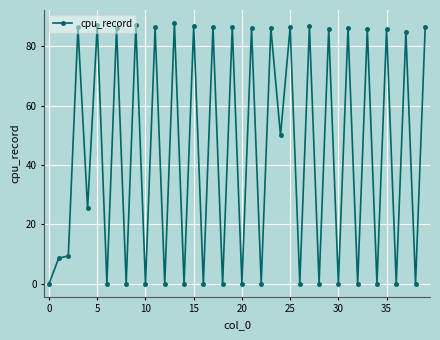

What is the value of the 34th point from the left?

85.9